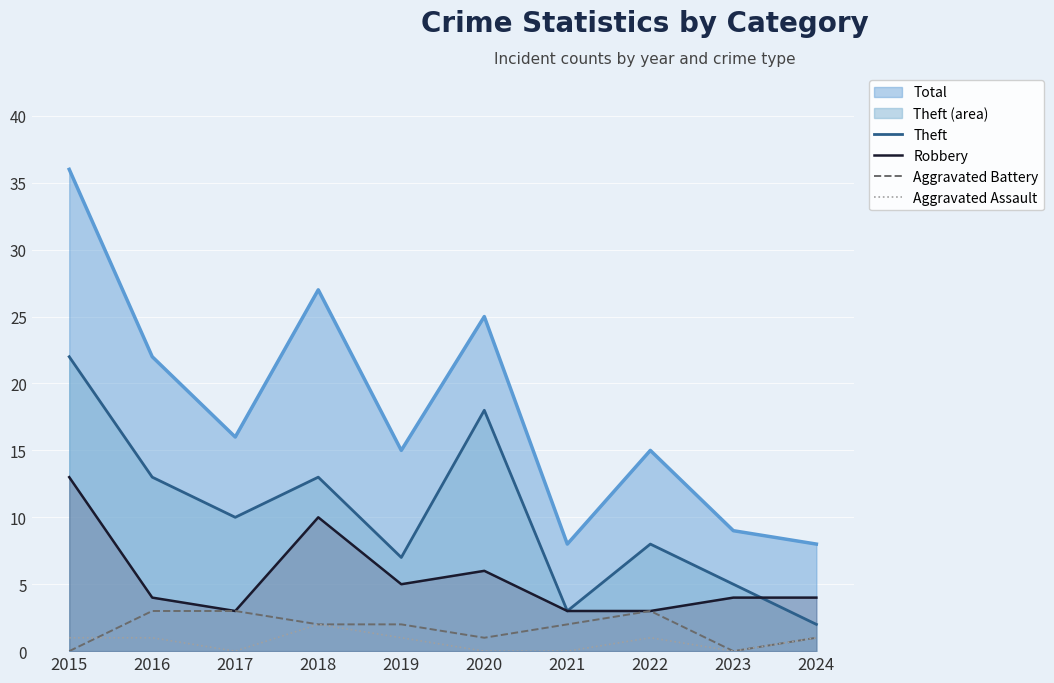

Which series has the largest total across all categories?

Total